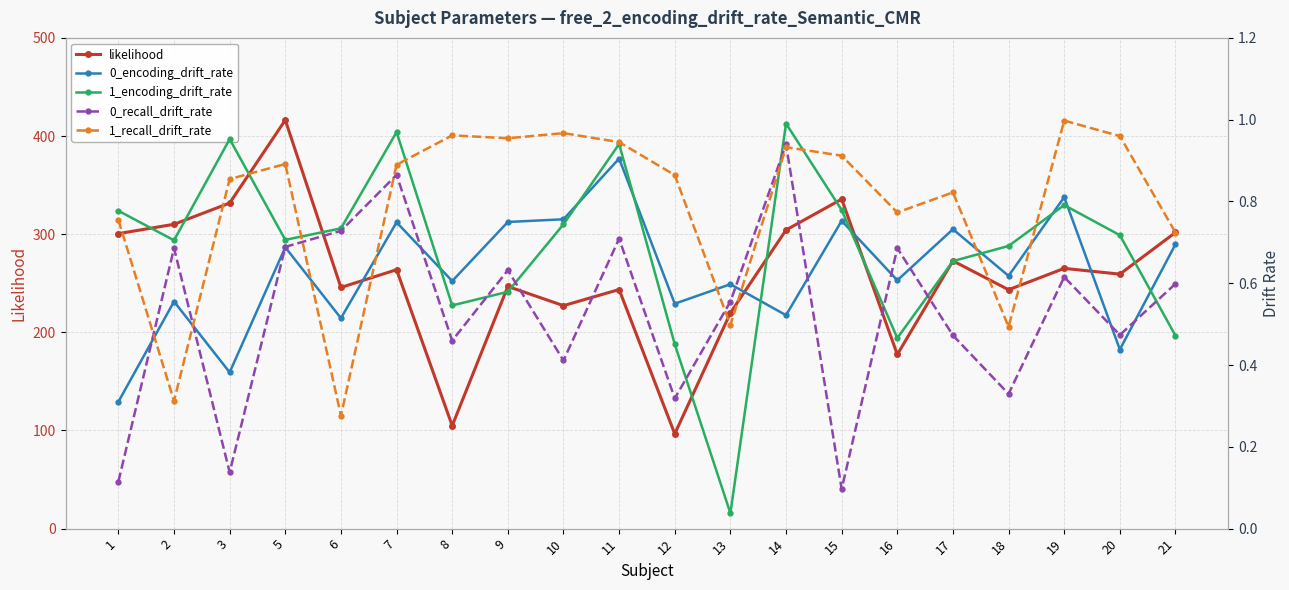

What is the difference between the maximum and minimum values in the 1_recall_drift_rate series?

0.7